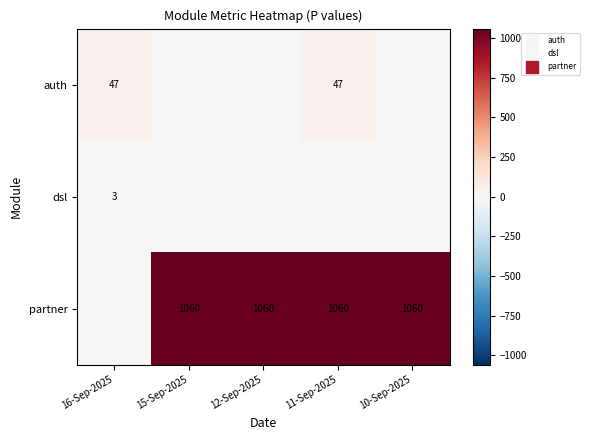

Which series changed the most between 16-Sep-2025 and 15-Sep-2025?

partner